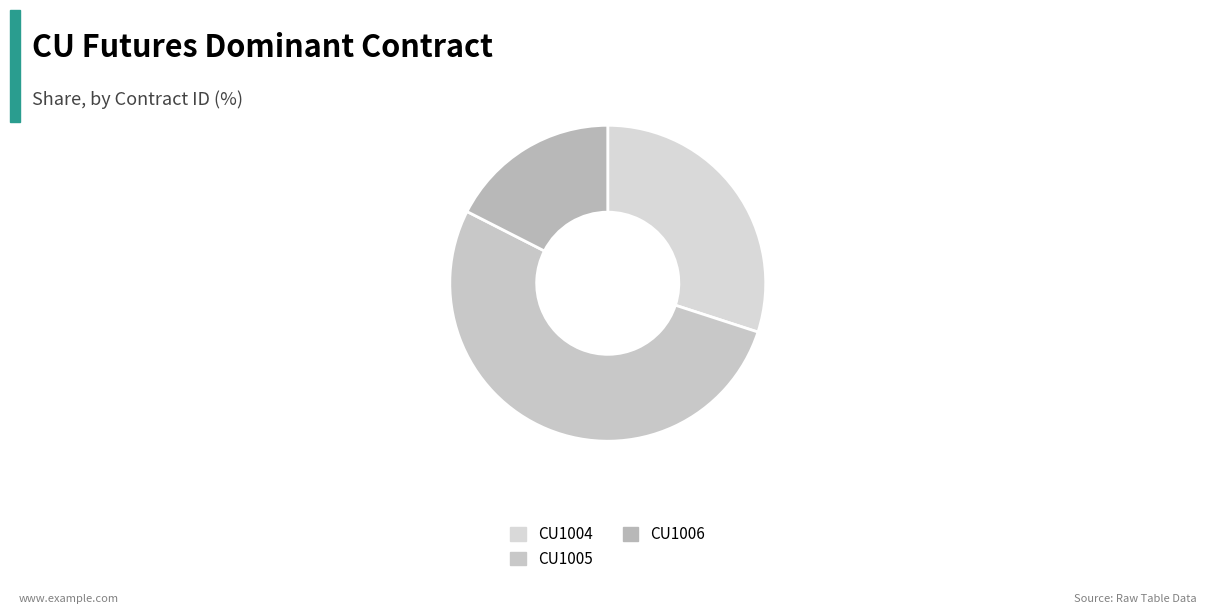

Count the number of slices in the pie.

3